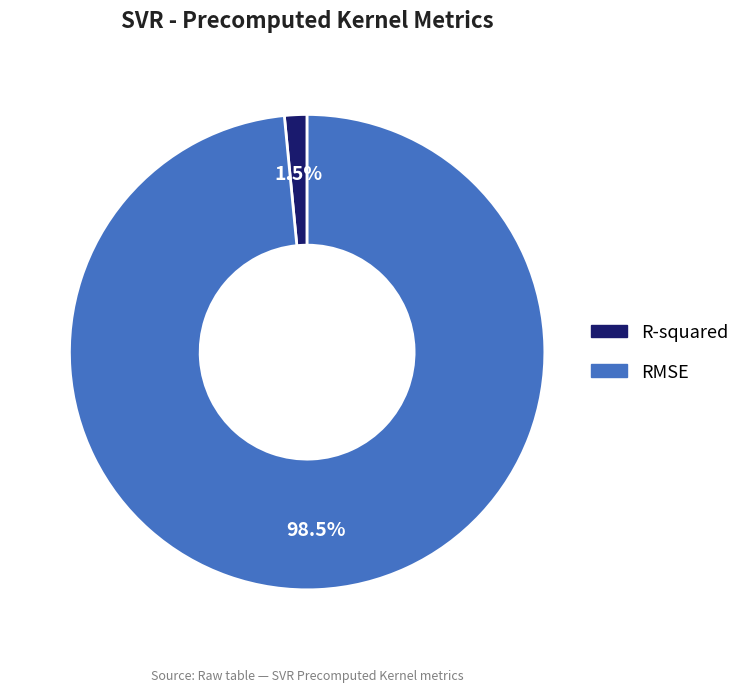

Count the number of slices in the pie.

2